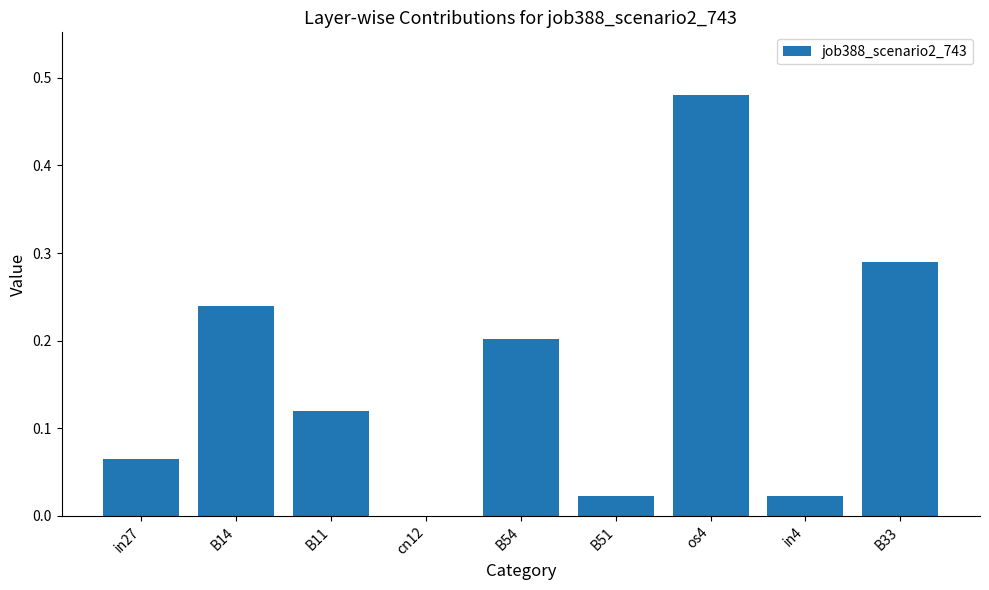

The value at in4 is 0.0. True or false?

True